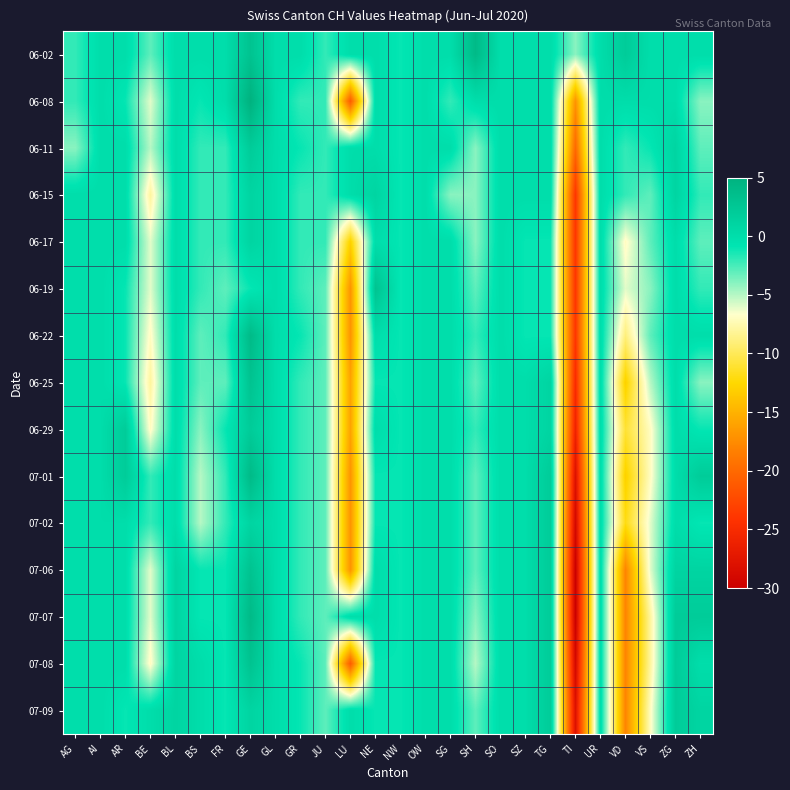

Reading right to left, transcribe all the data shown in this chart.

06-02: ZH=0	ZG=0	VS=0	VD=2	UR=0	TI=-4	TG=0	SZ=0	SO=0	SH=4	SG=0	OW=0	NW=-1	NE=0	LU=0	JU=-2	GR=0	GL=0	GE=3	FR=0	BS=0	BL=0	BE=-3	AR=0	AI=0	AG=-2
06-08: ZH=-4	ZG=0	VS=0	VD=0	UR=0	TI=-17	TG=0	SZ=0	SO=0	SH=0	SG=-2	OW=0	NW=-1	NE=0	LU=-21	JU=-2	GR=-2	GL=0	GE=5	FR=0	BS=-1	BL=0	BE=-6	AR=-1	AI=0	AG=-2
06-11: ZH=-3	ZG=1	VS=-1	VD=-2	UR=0	TI=-20	TG=0	SZ=0	SO=0	SH=-4	SG=0	OW=0	NW=-1	NE=0	LU=0	JU=-2	GR=-1	GL=0	GE=2	FR=-2	BS=-2	BL=0	BE=-5	AR=0	AI=0	AG=-4
06-15: ZH=-2	ZG=1	VS=-3	VD=-2	UR=0	TI=-24	TG=0	SZ=0	SO=0	SH=-4	SG=-4	OW=0	NW=-1	NE=1	LU=0	JU=-2	GR=-2	GL=0	GE=1	FR=-2	BS=-2	BL=0	BE=-8	AR=0	AI=0	AG=0
06-17: ZH=-3	ZG=0	VS=-3	VD=-7	UR=0	TI=-24	TG=-1	SZ=-1	SO=0	SH=-4	SG=0	OW=0	NW=-1	NE=0	LU=-13	JU=-2	GR=-2	GL=0	GE=1	FR=-2	BS=-2	BL=0	BE=-6	AR=0	AI=0	AG=0
06-19: ZH=-2	ZG=0	VS=-4	VD=-6	UR=0	TI=-24	TG=-1	SZ=-1	SO=0	SH=-3	SG=0	OW=0	NW=-1	NE=3	LU=-17	JU=-3	GR=-2	GL=0	GE=-1	FR=-3	BS=-2	BL=0	BE=-6	AR=-1	AI=0	AG=0
06-22: ZH=0	ZG=0	VS=-3	VD=-9	UR=0	TI=-24	TG=-1	SZ=-1	SO=0	SH=-2	SG=0	OW=0	NW=-1	NE=0	LU=-17	JU=-3	GR=-1	GL=0	GE=4	FR=-2	BS=-3	BL=0	BE=-7	AR=-1	AI=0	AG=0
06-25: ZH=-4	ZG=0	VS=-5	VD=-13	UR=0	TI=-25	TG=1	SZ=0	SO=0	SH=-3	SG=0	OW=0	NW=-1	NE=-1	LU=-16	JU=-3	GR=-2	GL=0	GE=3	FR=-3	BS=-3	BL=0	BE=-8	AR=-1	AI=0	AG=0
06-29: ZH=-1	ZG=0	VS=-7	VD=-11	UR=0	TI=-26	TG=1	SZ=0	SO=0	SH=-2	SG=0	OW=0	NW=-1	NE=0	LU=-16	JU=-3	GR=-2	GL=0	GE=2	FR=-1	BS=-4	BL=0	BE=-7	AR=2	AI=0	AG=0
07-01: ZH=2	ZG=0	VS=-7	VD=-13	UR=0	TI=-28	TG=2	SZ=0	SO=0	SH=-3	SG=0	OW=0	NW=-1	NE=-1	LU=-17	JU=-3	GR=-2	GL=0	GE=4	FR=-2	BS=-5	BL=0	BE=-2	AR=2	AI=0	AG=0
07-02: ZH=-1	ZG=0	VS=-6	VD=-12	UR=0	TI=-29	TG=2	SZ=0	SO=0	SH=-3	SG=0	OW=0	NW=-1	NE=-1	LU=-17	JU=-3	GR=-2	GL=0	GE=1	FR=-2	BS=-5	BL=0	BE=-2	AR=0	AI=0	AG=0
07-06: ZH=1	ZG=1	VS=-6	VD=-18	UR=0	TI=-30	TG=2	SZ=0	SO=0	SH=-3	SG=0	OW=0	NW=-1	NE=0	LU=-17	JU=-3	GR=-2	GL=0	GE=3	FR=-1	BS=-1	BL=1	BE=-6	AR=0	AI=0	AG=0
07-07: ZH=2	ZG=2	VS=-8	VD=-18	UR=0	TI=-30	TG=2	SZ=0	SO=0	SH=-4	SG=0	OW=0	NW=-1	NE=0	LU=0	JU=-3	GR=-2	GL=0	GE=4	FR=-1	BS=-1	BL=1	BE=-6	AR=0	AI=0	AG=0
07-08: ZH=0	ZG=2	VS=-8	VD=-18	UR=0	TI=-29	TG=2	SZ=0	SO=0	SH=-5	SG=0	OW=0	NW=-1	NE=-1	LU=-21	JU=-3	GR=-1	GL=0	GE=3	FR=-1	BS=0	BL=1	BE=-7	AR=0	AI=0	AG=0
07-09: ZH=1	ZG=2	VS=-7	VD=-18	UR=0	TI=-28	TG=2	SZ=0	SO=0	SH=-3	SG=0	OW=0	NW=-1	NE=-1	LU=0	JU=-3	GR=-1	GL=0	GE=1	FR=-1	BS=0	BL=1	BE=0	AR=-1	AI=0	AG=0